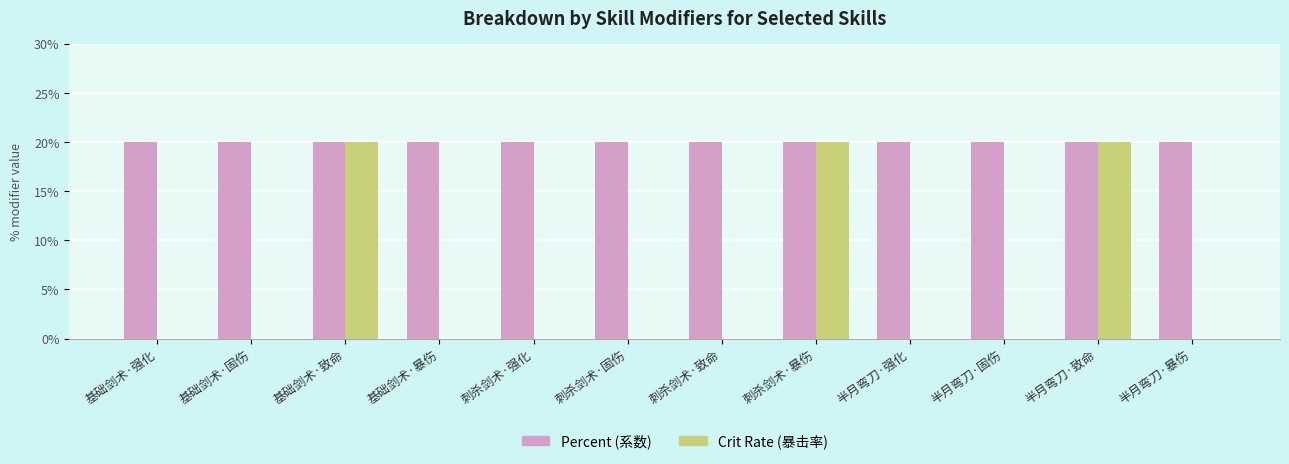

The Crit Rate (暴击率) series shows 35 at 基础剑术·致命. True or false?

False